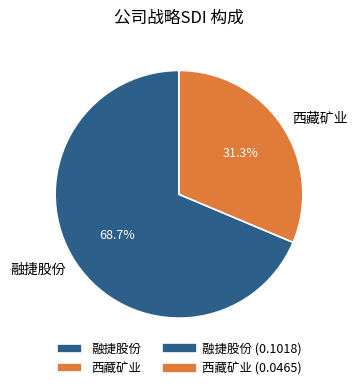

Is it true that 融捷股份 is 59% of the pie?

False